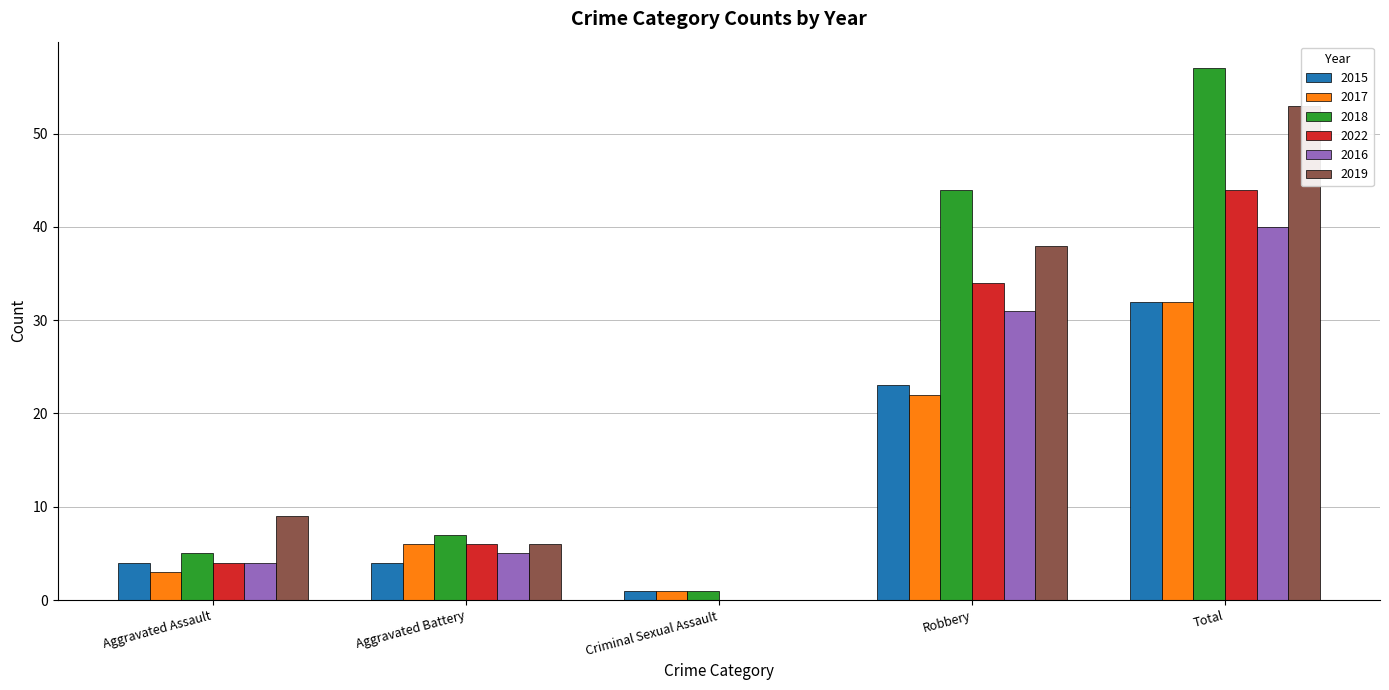

What is the difference between the 2015 values at Total and Aggravated Battery?

28